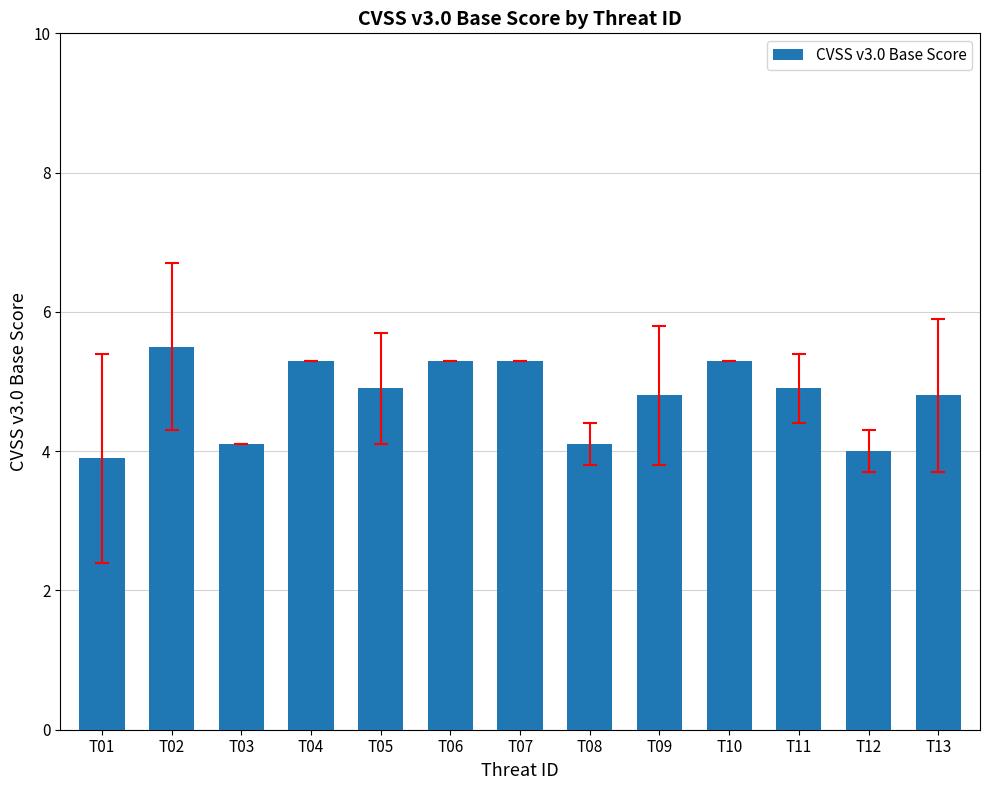

What is the minimum value shown in the chart?

3.9